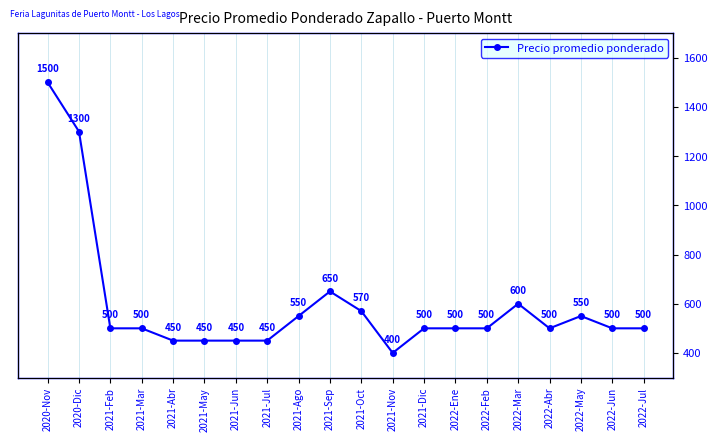

Is it true that the value at 2021-Abr is 636?

False